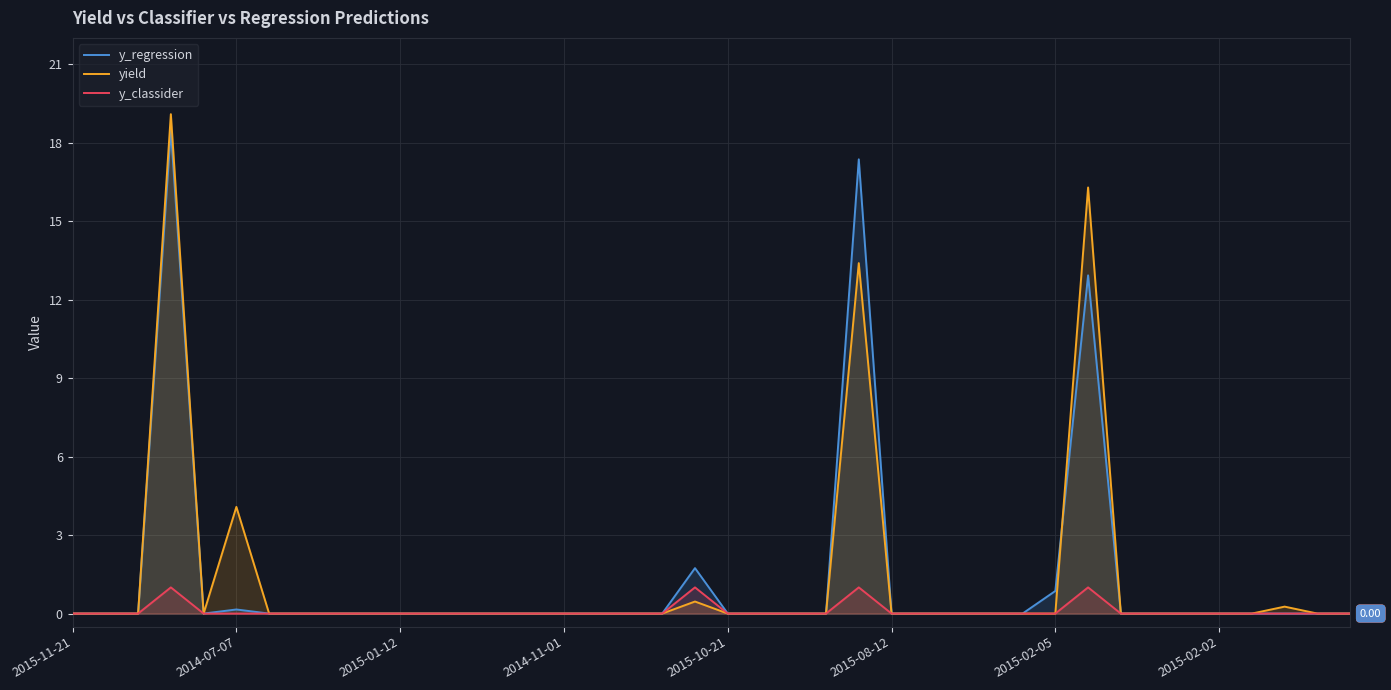

Which series has the widest spread of values?

yield